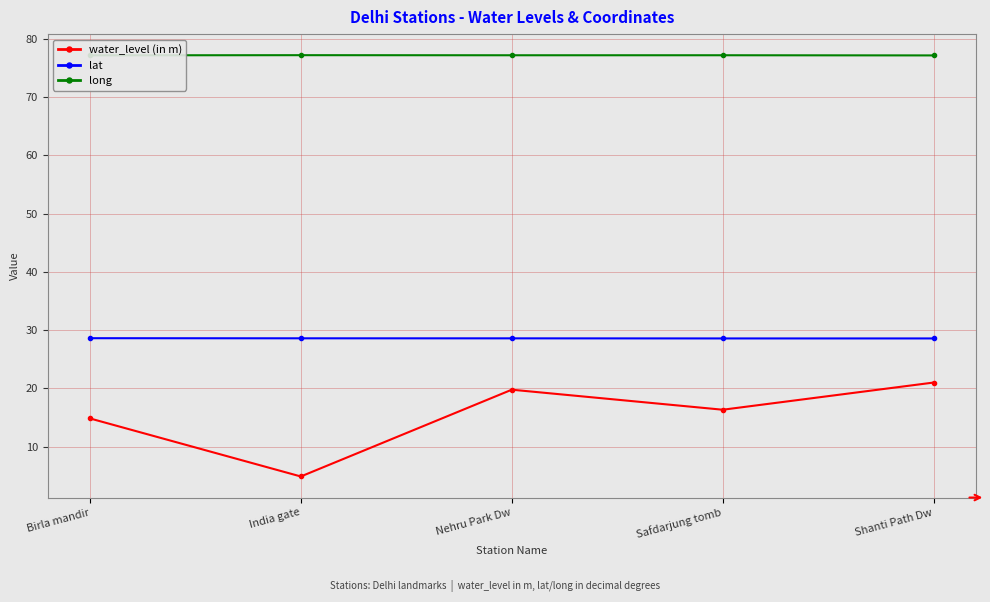

What is the sum of all lat values?

143.0